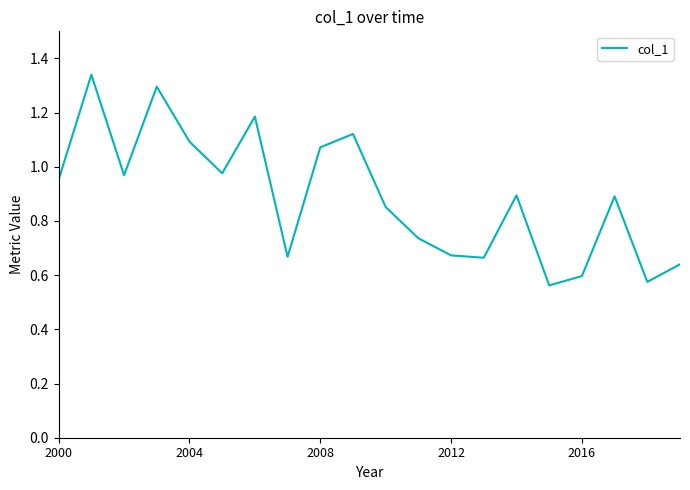

What is the difference between the maximum and minimum values?

0.8